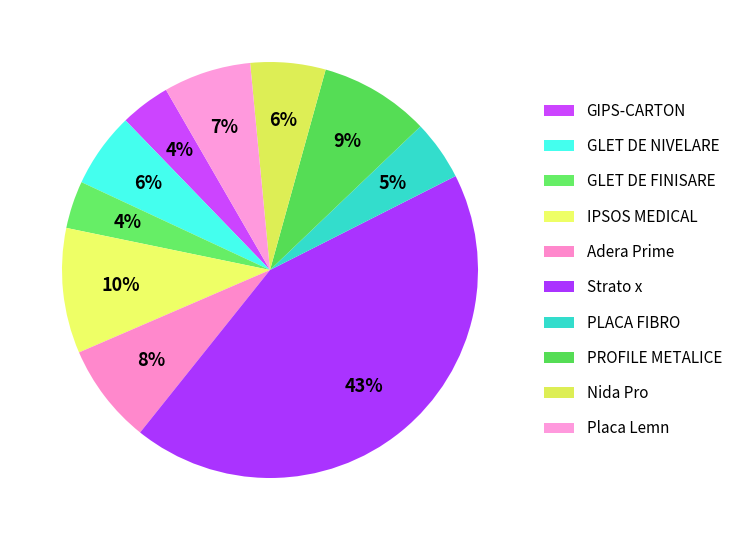

Rank the categories by value from highest to lowest.

Strato x, IPSOS MEDICAL, PROFILE METALICE, Adera Prime, Placa Lemn, GLET DE NIVELARE, Nida Pro, PLACA FIBRO, GIPS-CARTON, GLET DE FINISARE